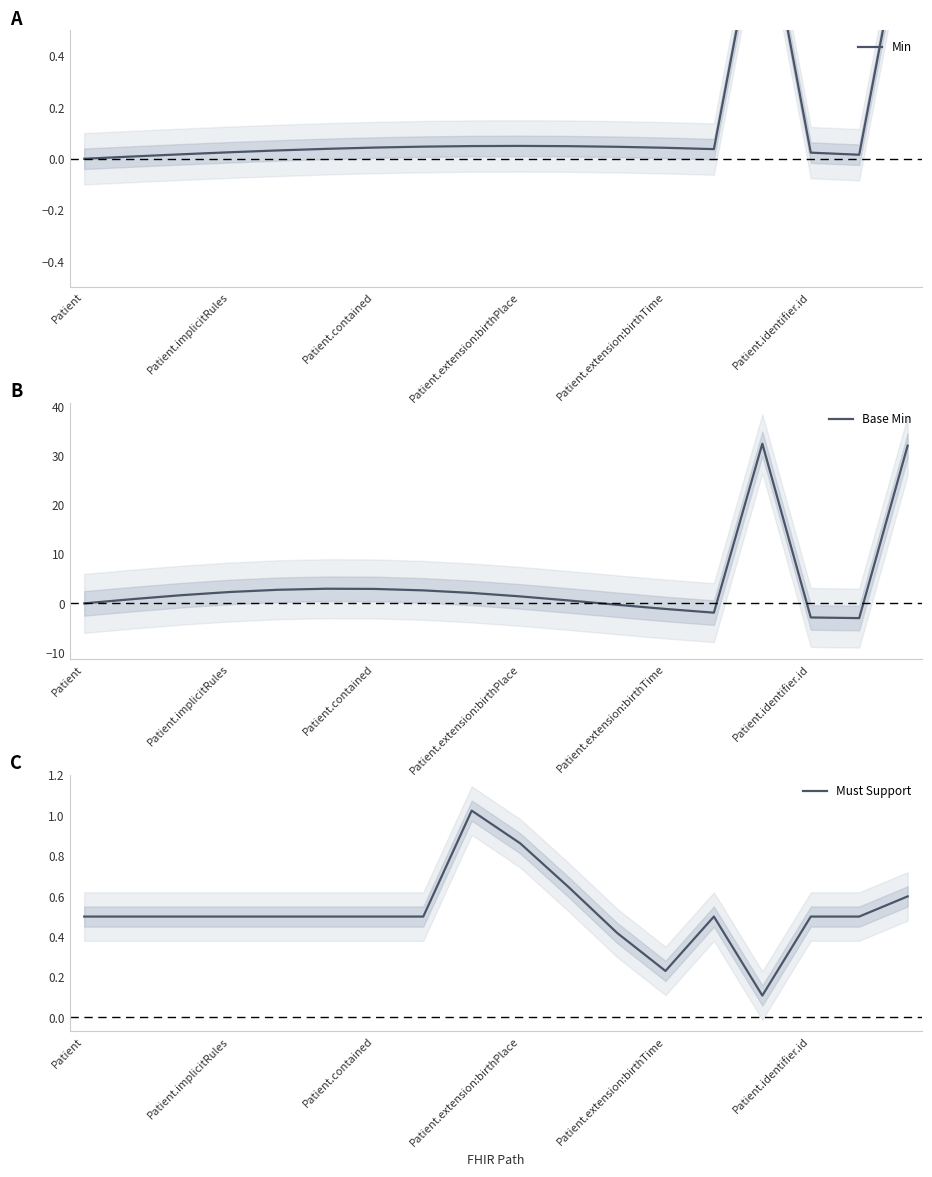

True or false: Must Support has a value of 0.3 at Patient.contained.

False